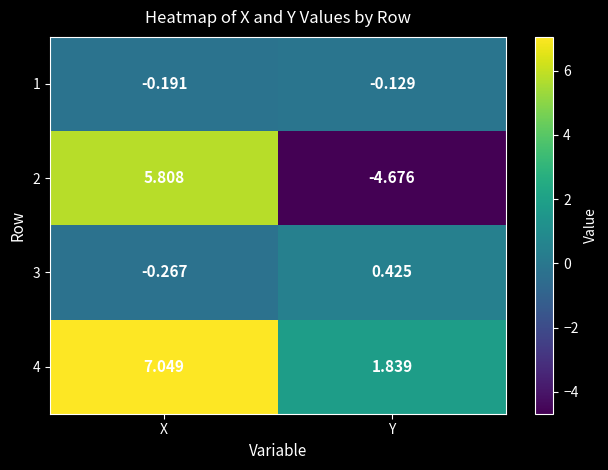

Which label corresponds to the smallest value in the chart?

Y